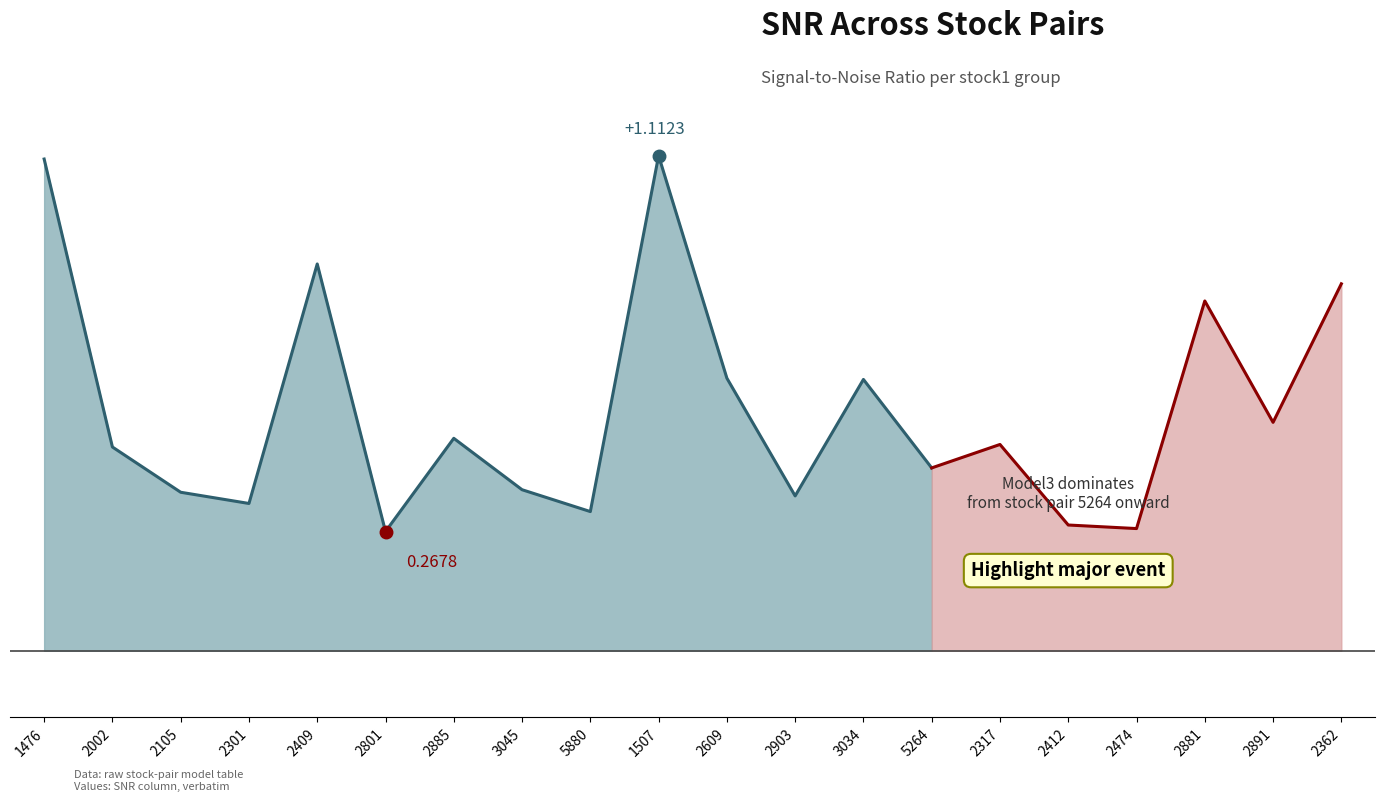

True or false: the data shows 0.3 at 2801.

True